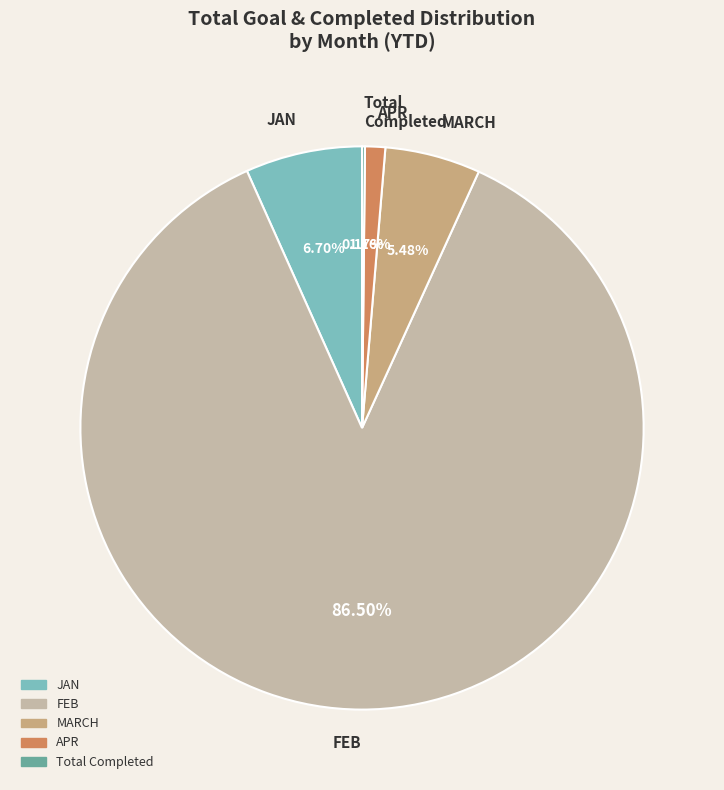

What is the majority slice?

FEB